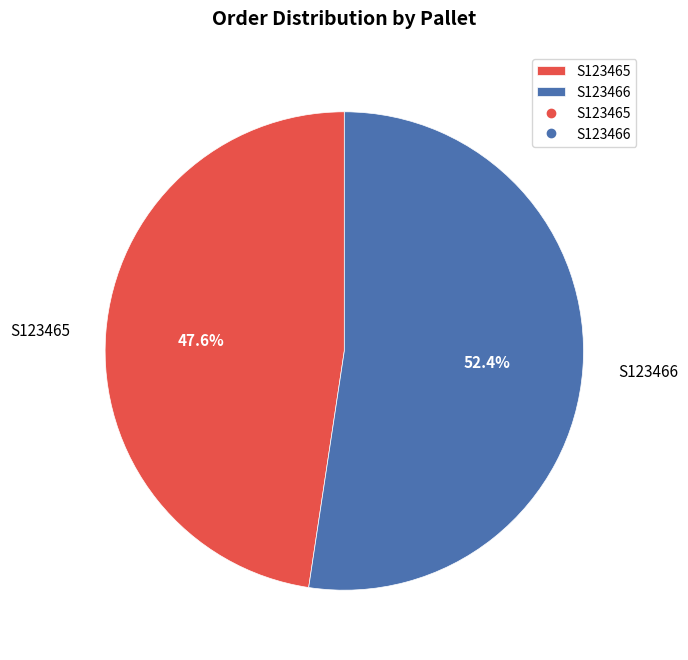

Combined, do S123465 and S123466 account for over 50%?

Yes